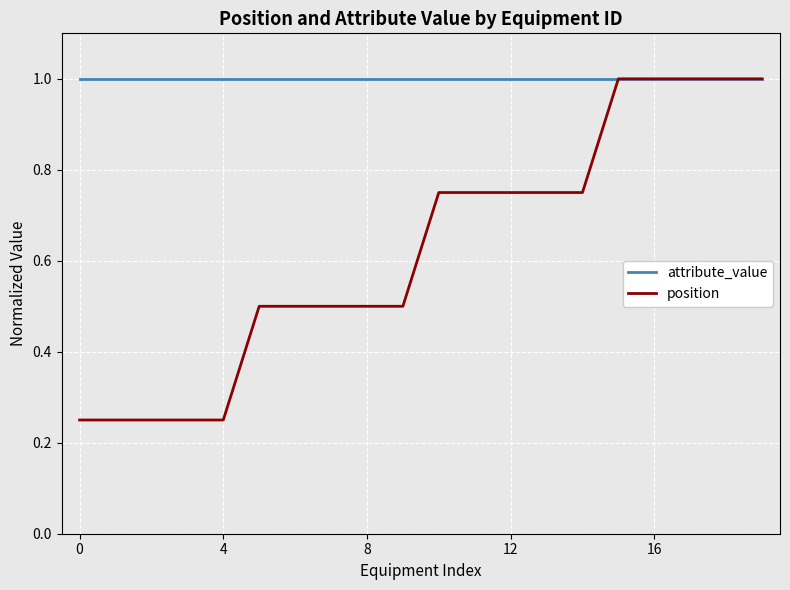

Which series has the largest range (max minus min)?

position